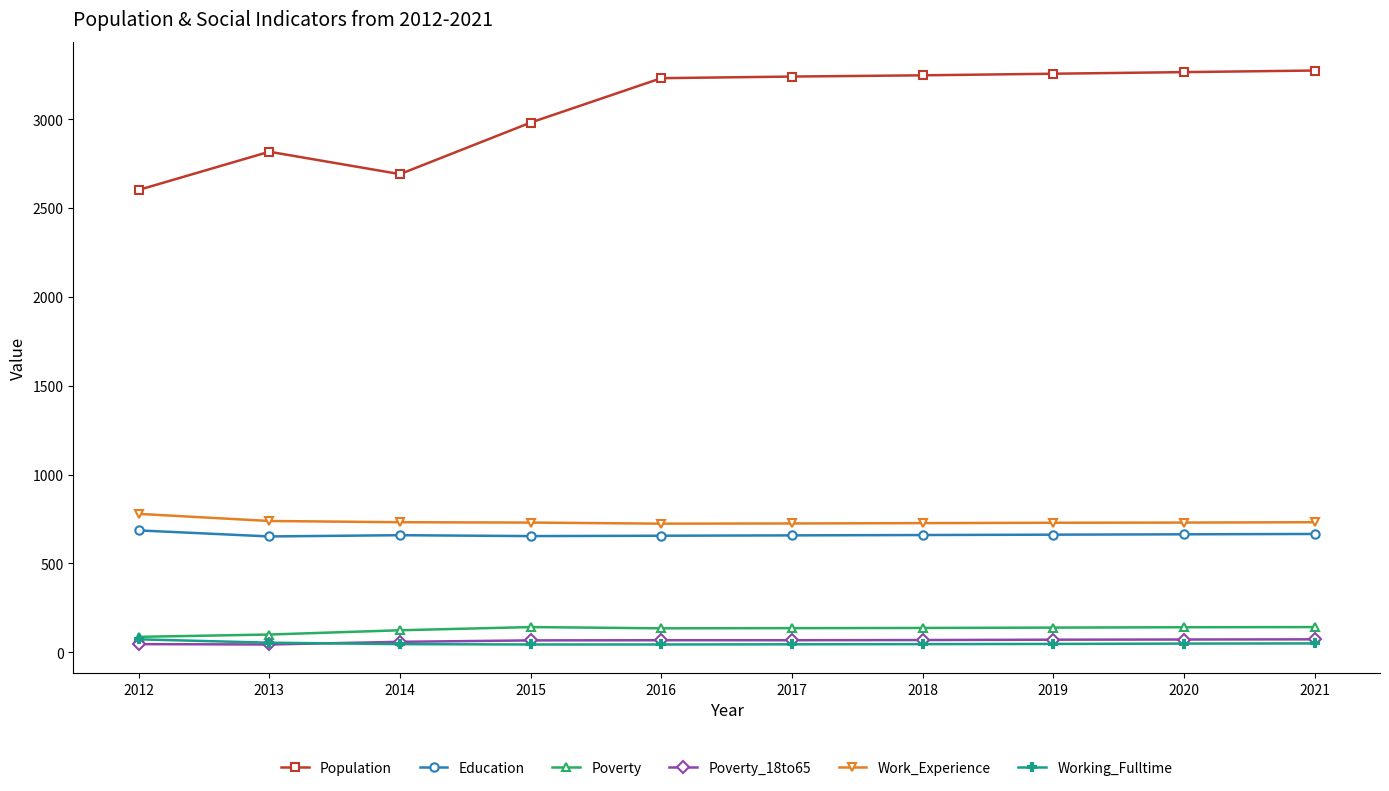

Which series has the largest total across all categories?

Population